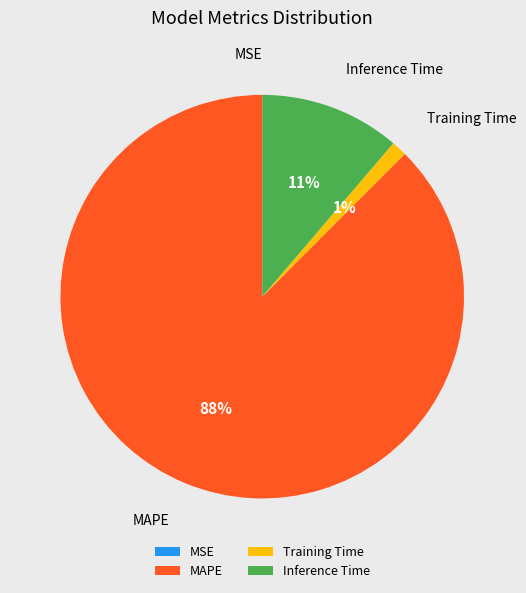

Which category has the biggest portion of the pie?

MAPE